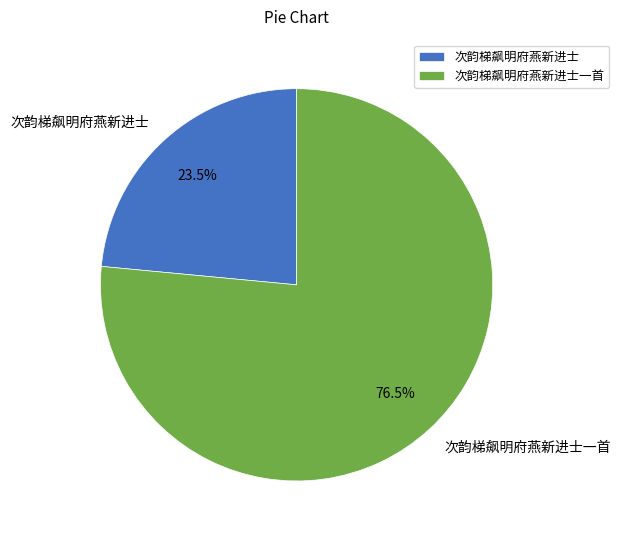

Combined, do 次韵梯飙明府燕新进士 and 次韵梯飙明府燕新进士一首 account for over 50%?

Yes